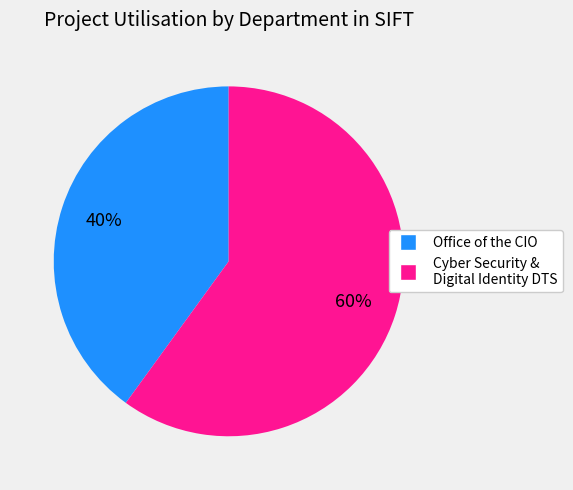

To the nearest percent, what is the average slice percentage?

50%